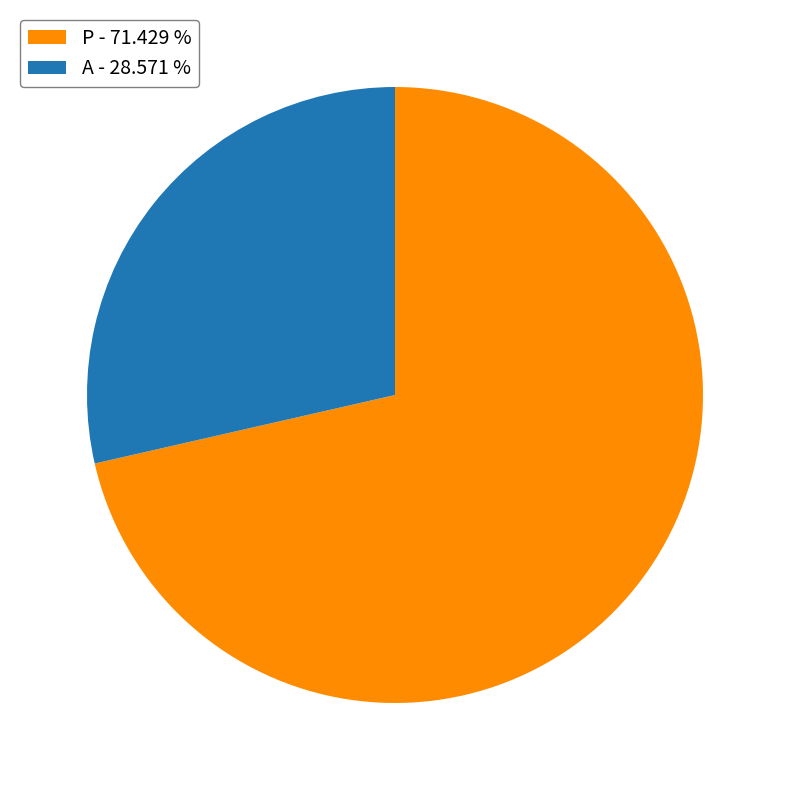

Which category has the biggest portion of the pie?

P